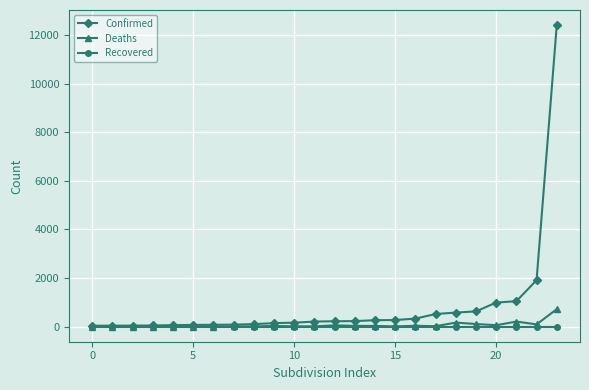

Which series has the widest spread of values?

Confirmed